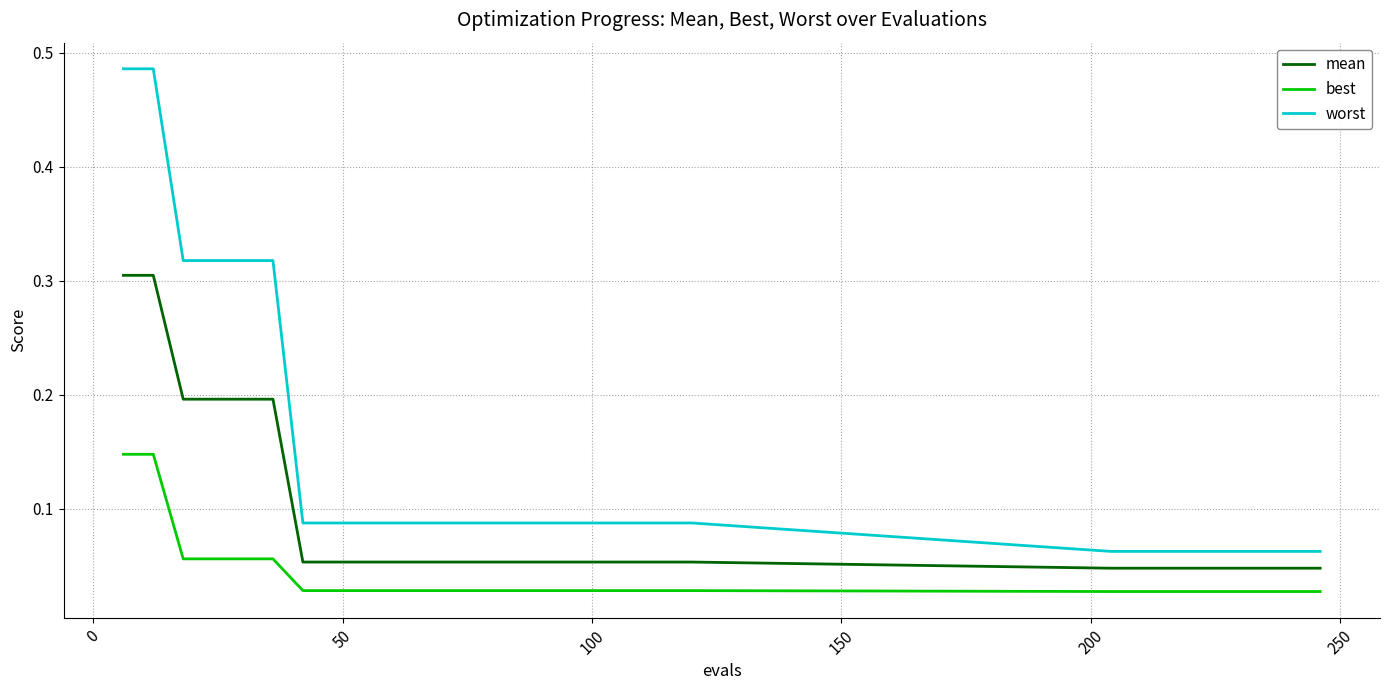

Which series has the largest total across all categories?

worst